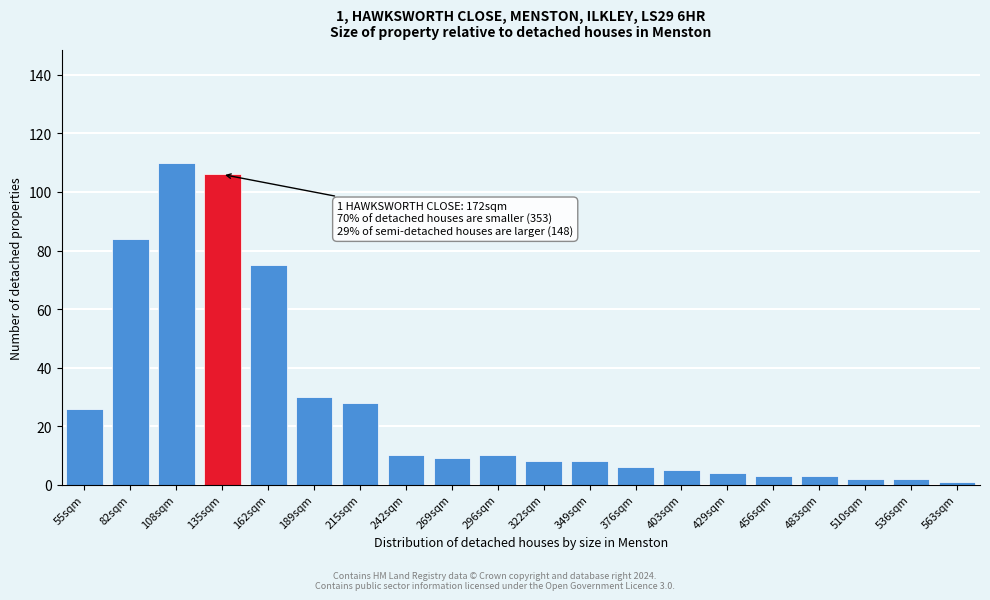

Reading left to right, transcribe all the data shown in this chart.

26	84	110	106	75	30	28	10	9	10	8	8	6	5	4	3	3	2	2	1